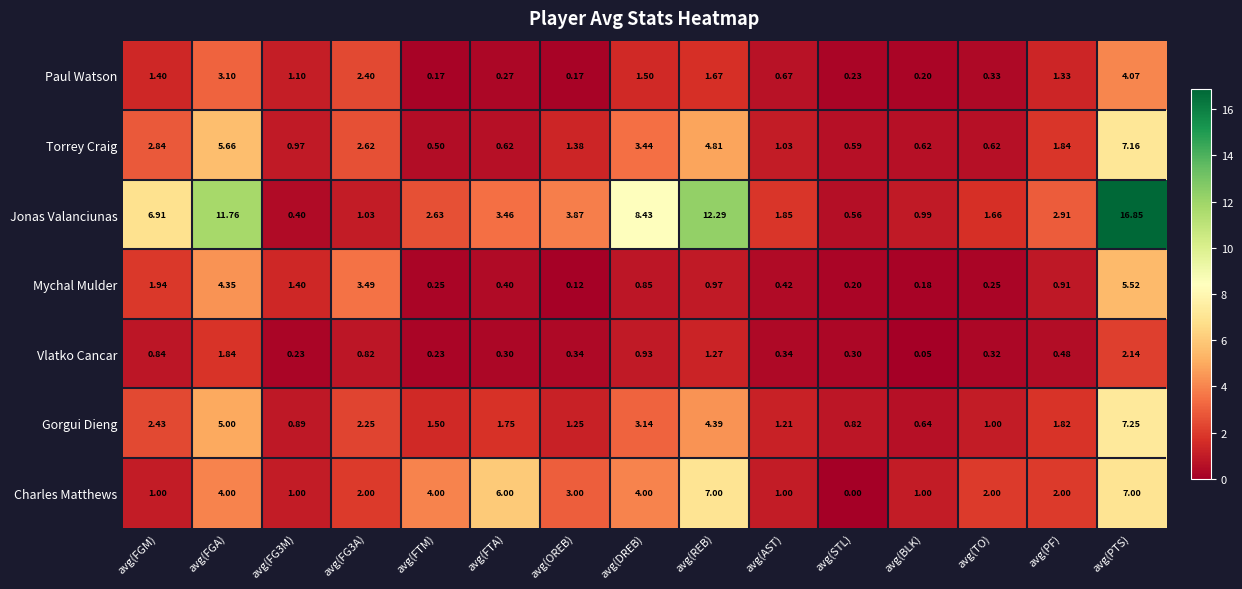

At which label does Gorgui Dieng first exceed 1?

avg(FGM)